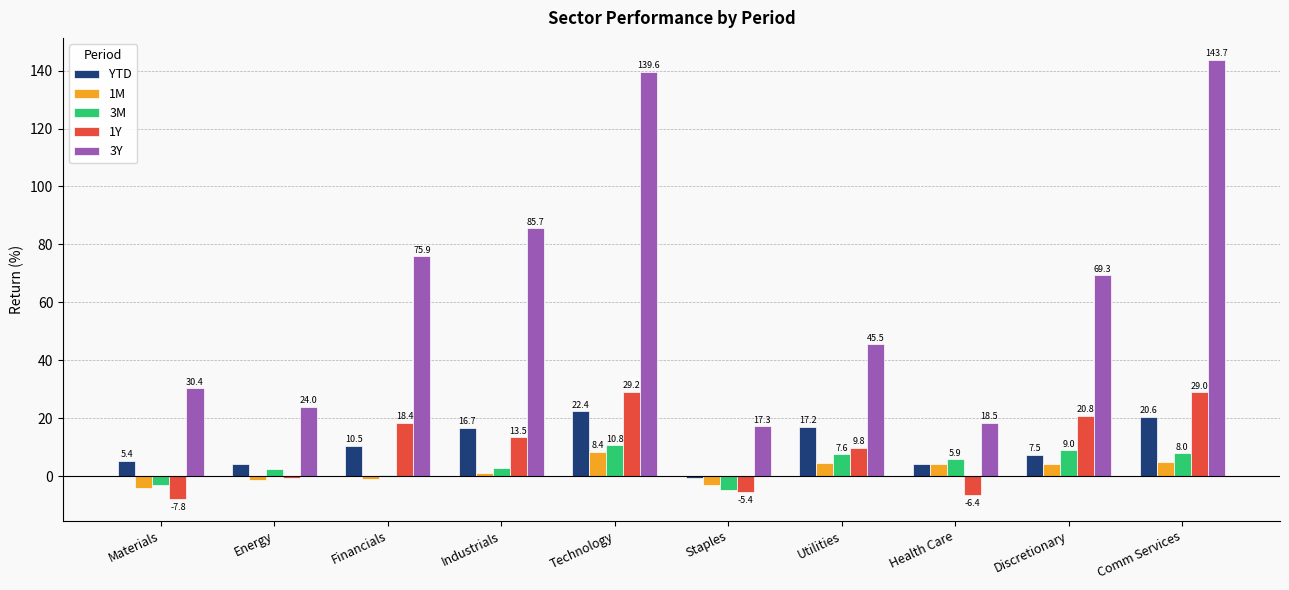

How many data points in 1Y are above 13?

5